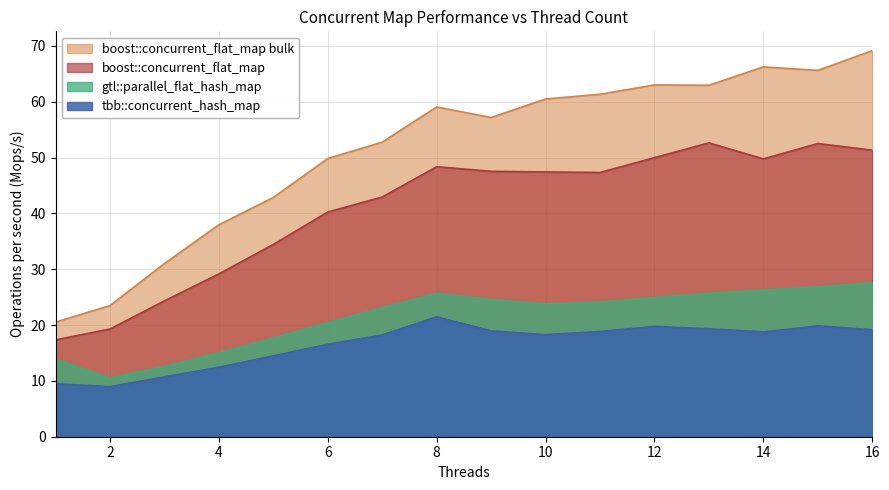

In boost::concurrent_flat_map, how many points are lower than both neighbors (excluding endpoints)?

2